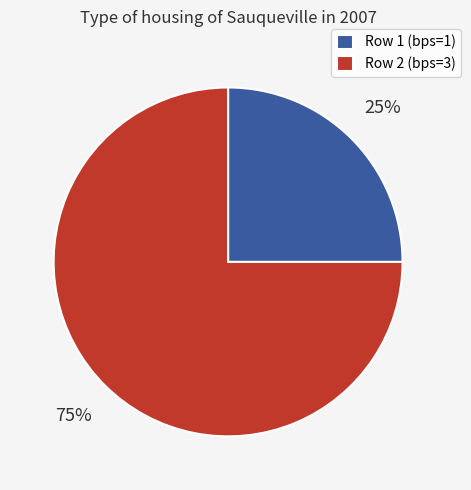

Which has a higher value, Row 1 (bps=1) or Row 2 (bps=3)?

Row 2 (bps=3)